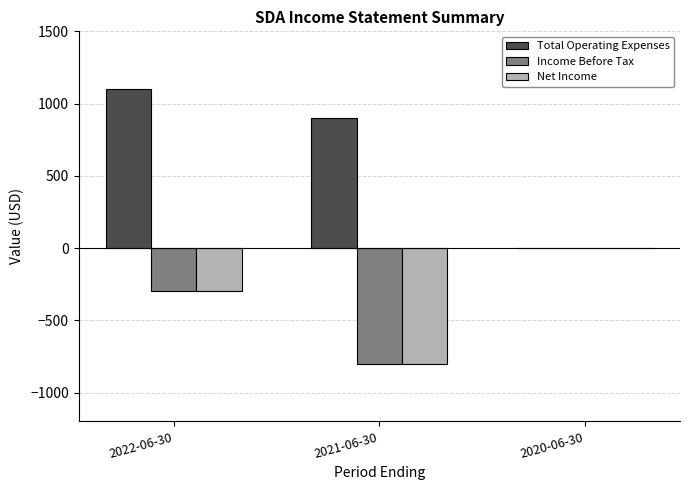

The value of Total Operating Expenses at 2022-06-30 is 1853. True or false?

False